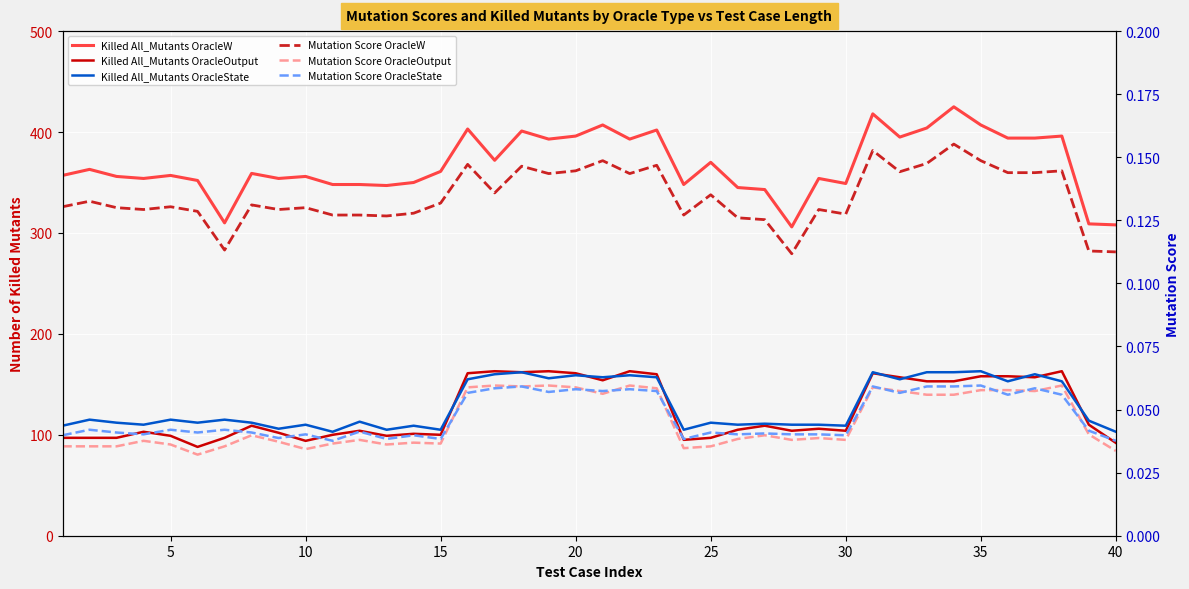

What is the greatest value displayed?

425.0